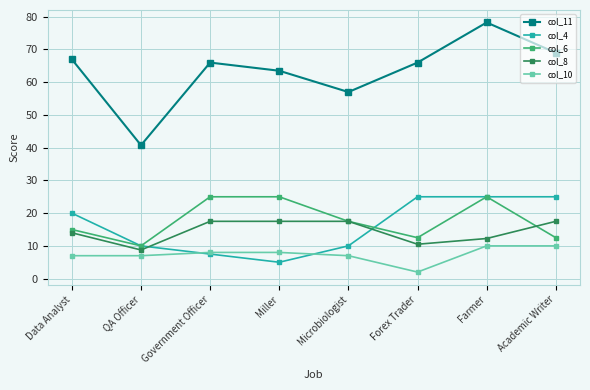

Where is the first local maximum for col_11?

Government Officer